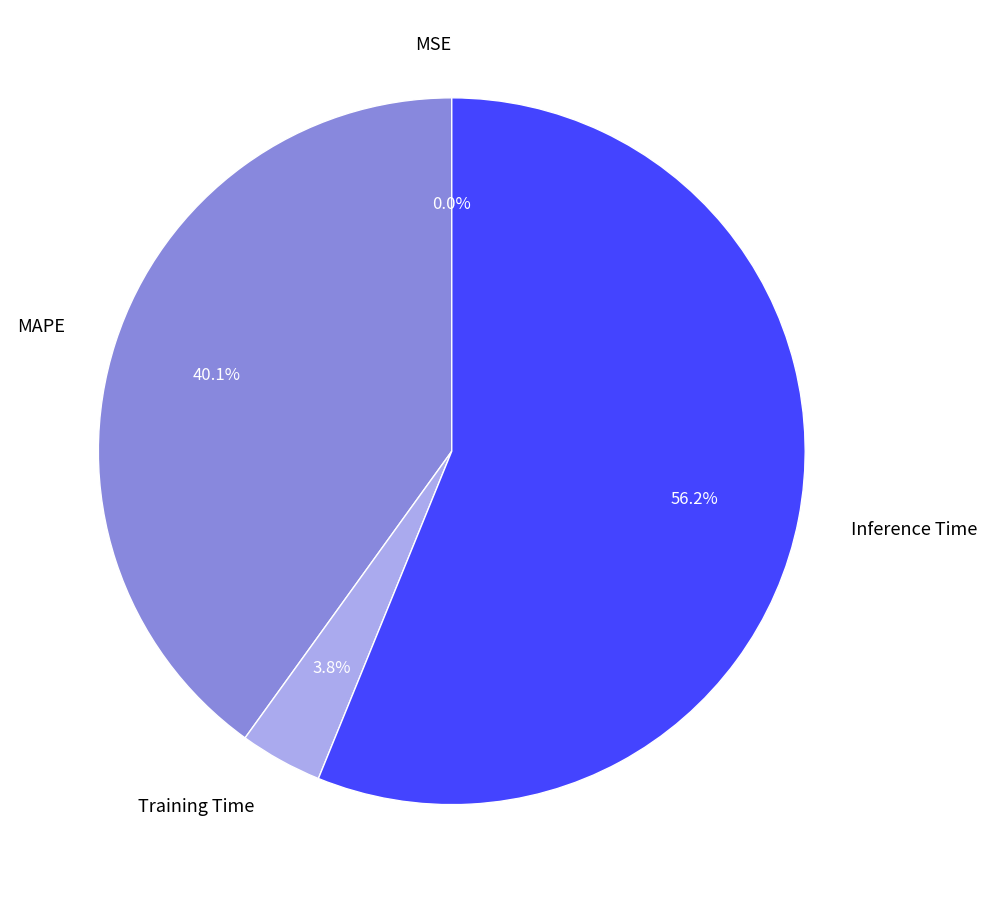

Which slice is the largest?

Inference Time